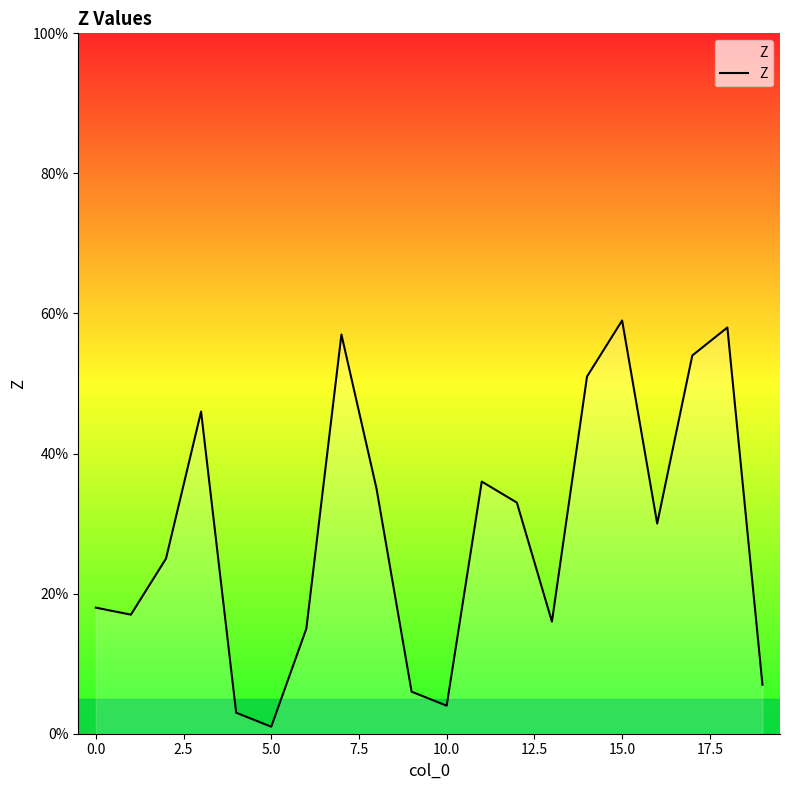

What is the average value?

29